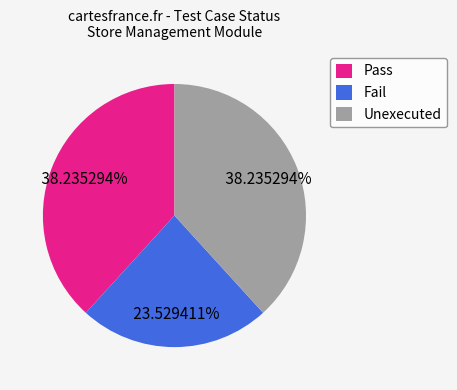

Combined, what portion of the pie is Pass and Fail?

61.8%